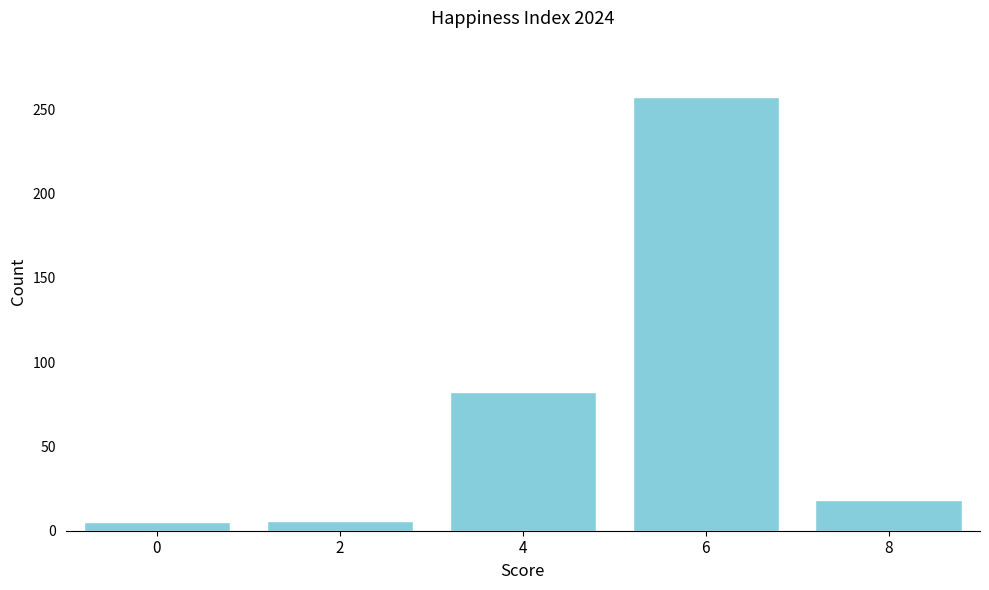

What is the change in value from 4 to 8?

-64